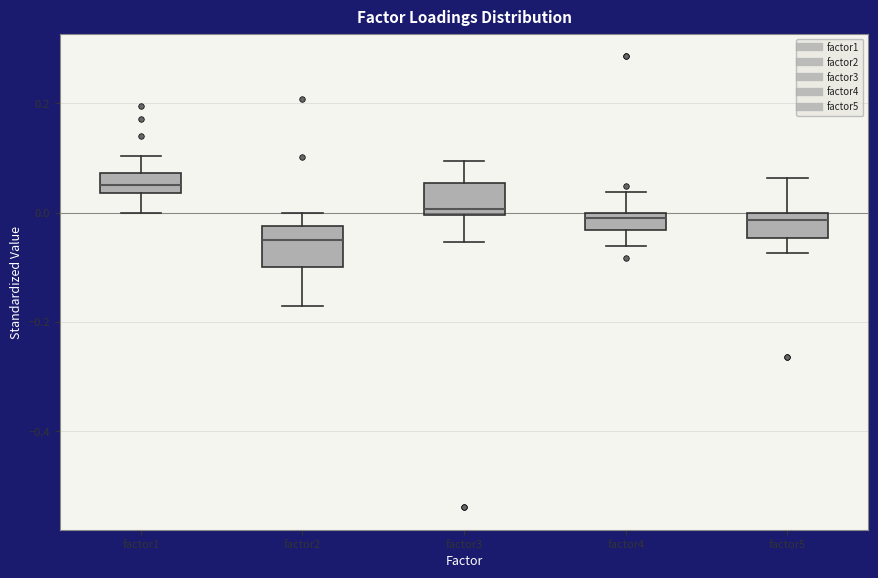

Which box's median line is the highest?

factor1